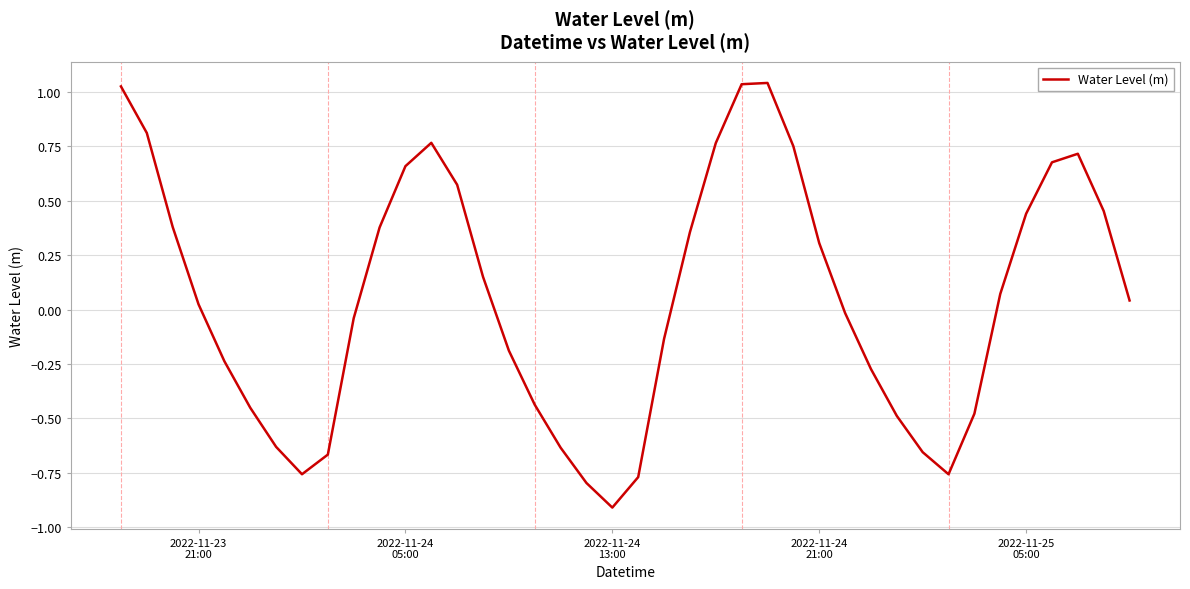

What is the difference between the maximum and minimum values?

2.0